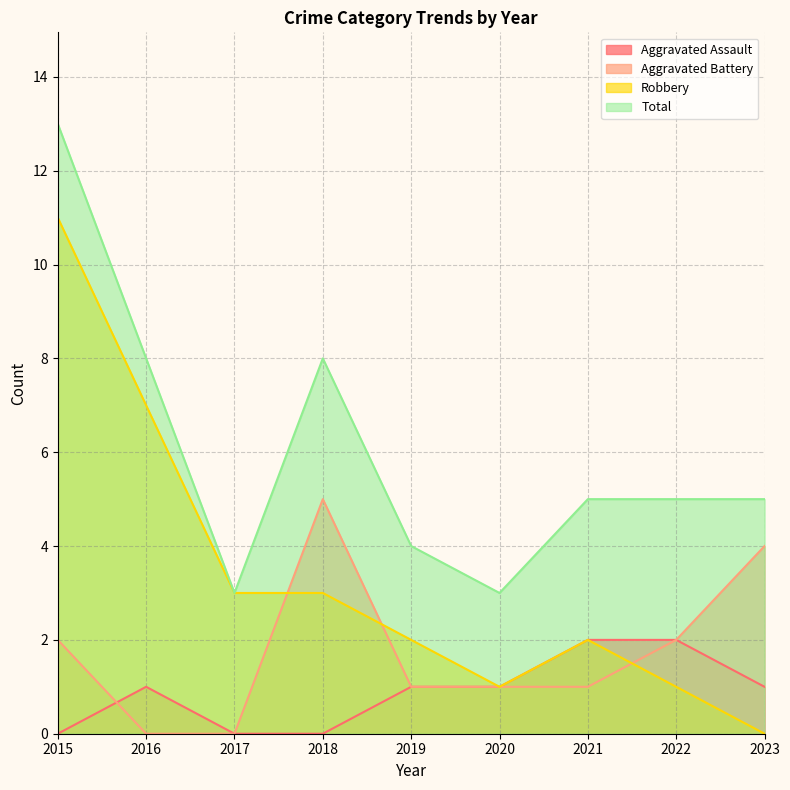

Reading left to right, what are all the values shown in this chart?

Aggravated Assault: 2015=0	2016=1	2017=0	2018=0	2019=1	2020=1	2021=2	2022=2	2023=1
Aggravated Battery: 2015=2	2016=0	2017=0	2018=5	2019=1	2020=1	2021=1	2022=2	2023=4
Robbery: 2015=11	2016=7	2017=3	2018=3	2019=2	2020=1	2021=2	2022=1	2023=0
Total: 2015=13	2016=8	2017=3	2018=8	2019=4	2020=3	2021=5	2022=5	2023=5